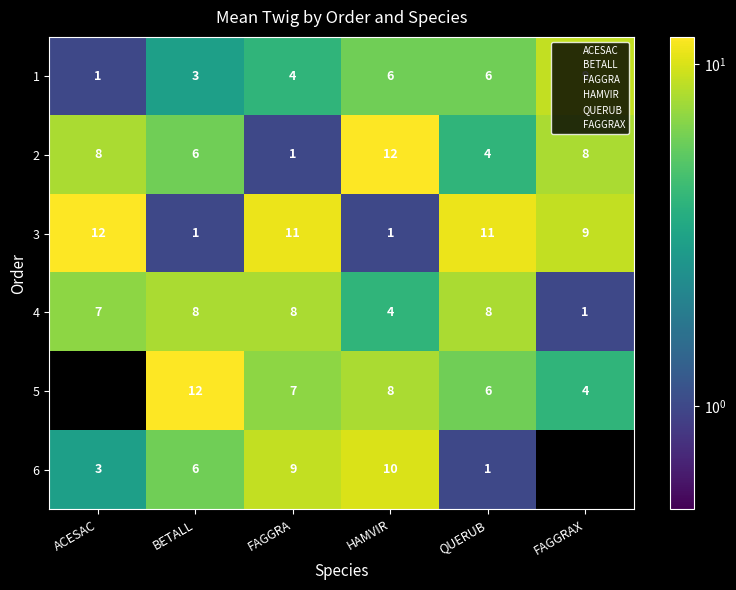

True or false: 4 has a value of 8 at BETALL.

True